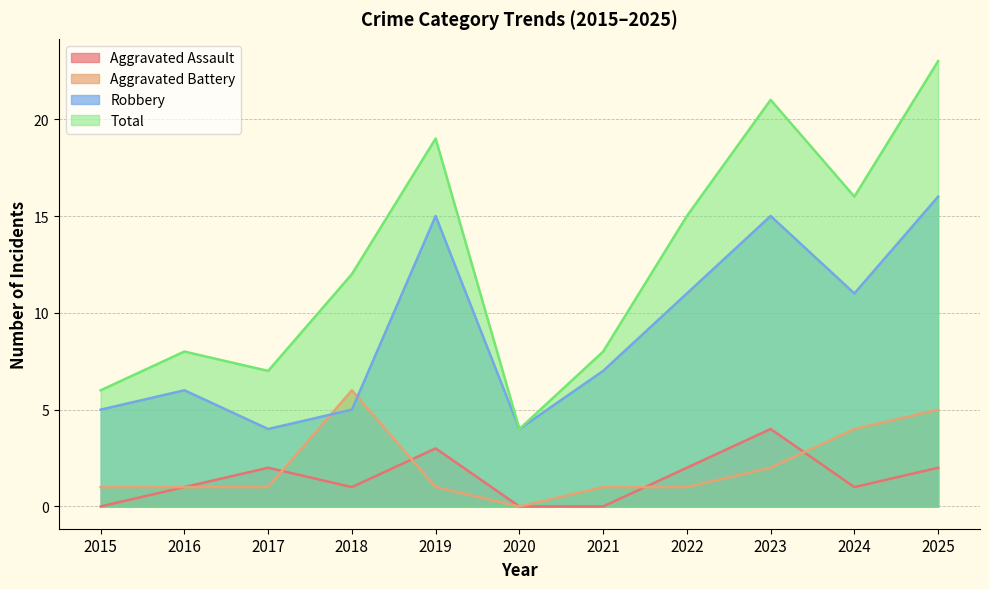

What is the sum of all Aggravated Assault values?

16